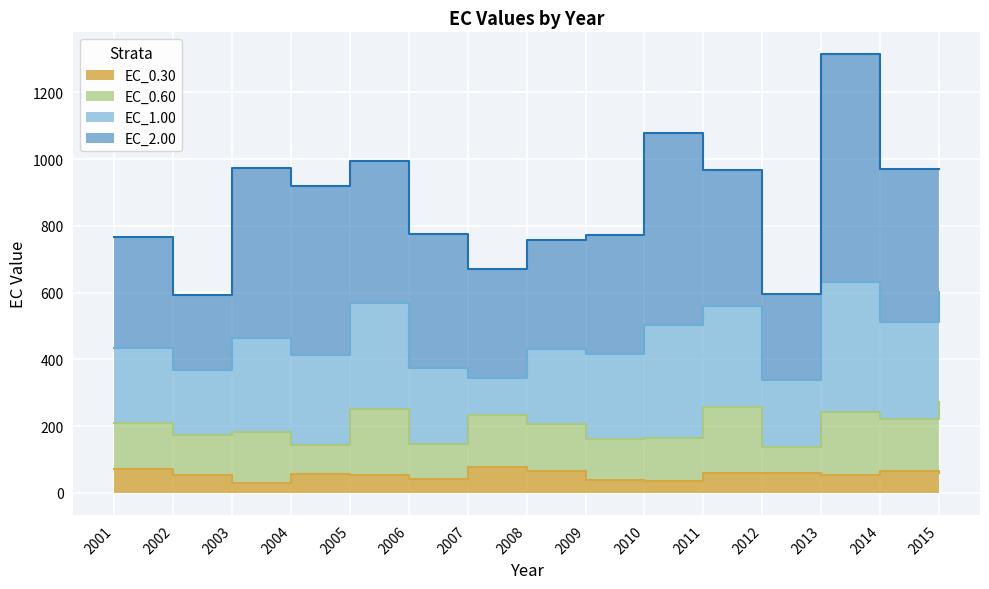

Between 2014 and 2015, which series saw the biggest shift?

EC_2.00